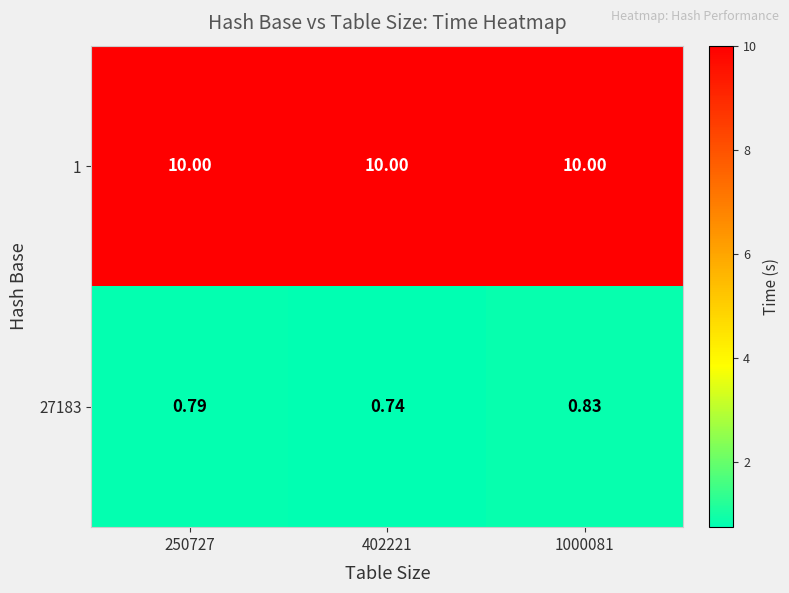

Is the value of 27183 at 250727 greater than the value of 1 at 250727?

No